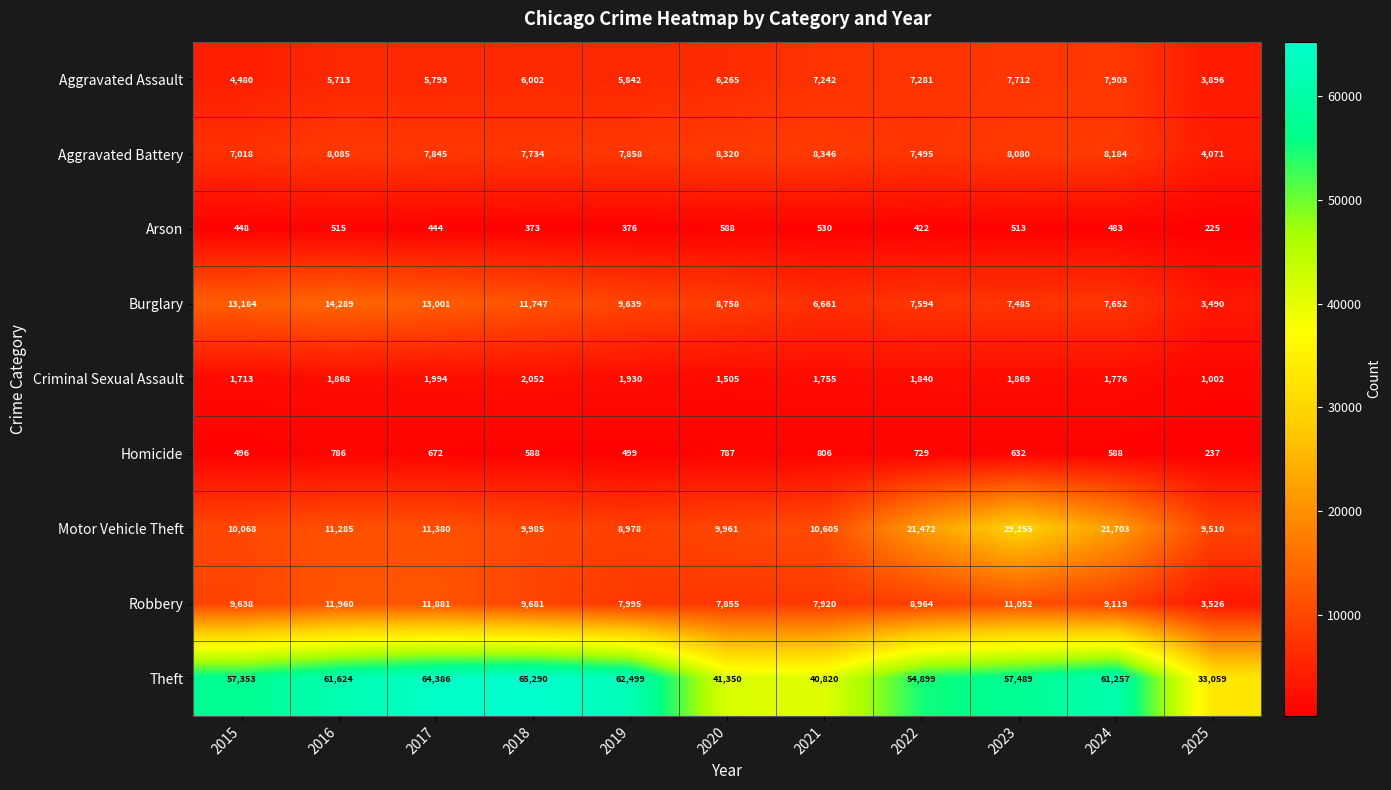

What is the average value of the Theft series?

54548